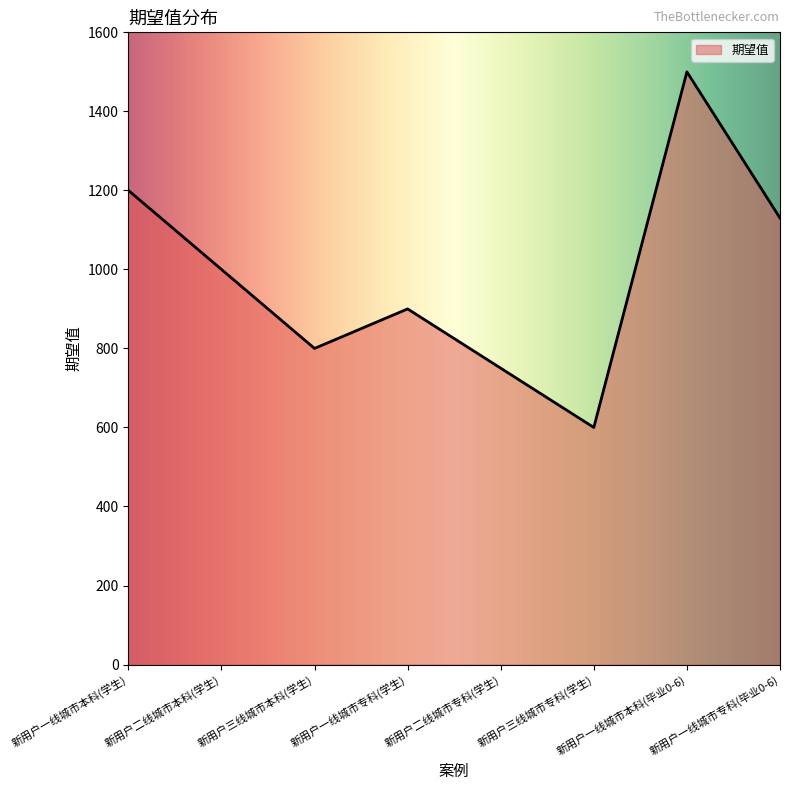

Reading right to left, extract all data points from this chart.

1130	1500	600	750	900	800	1000	1200